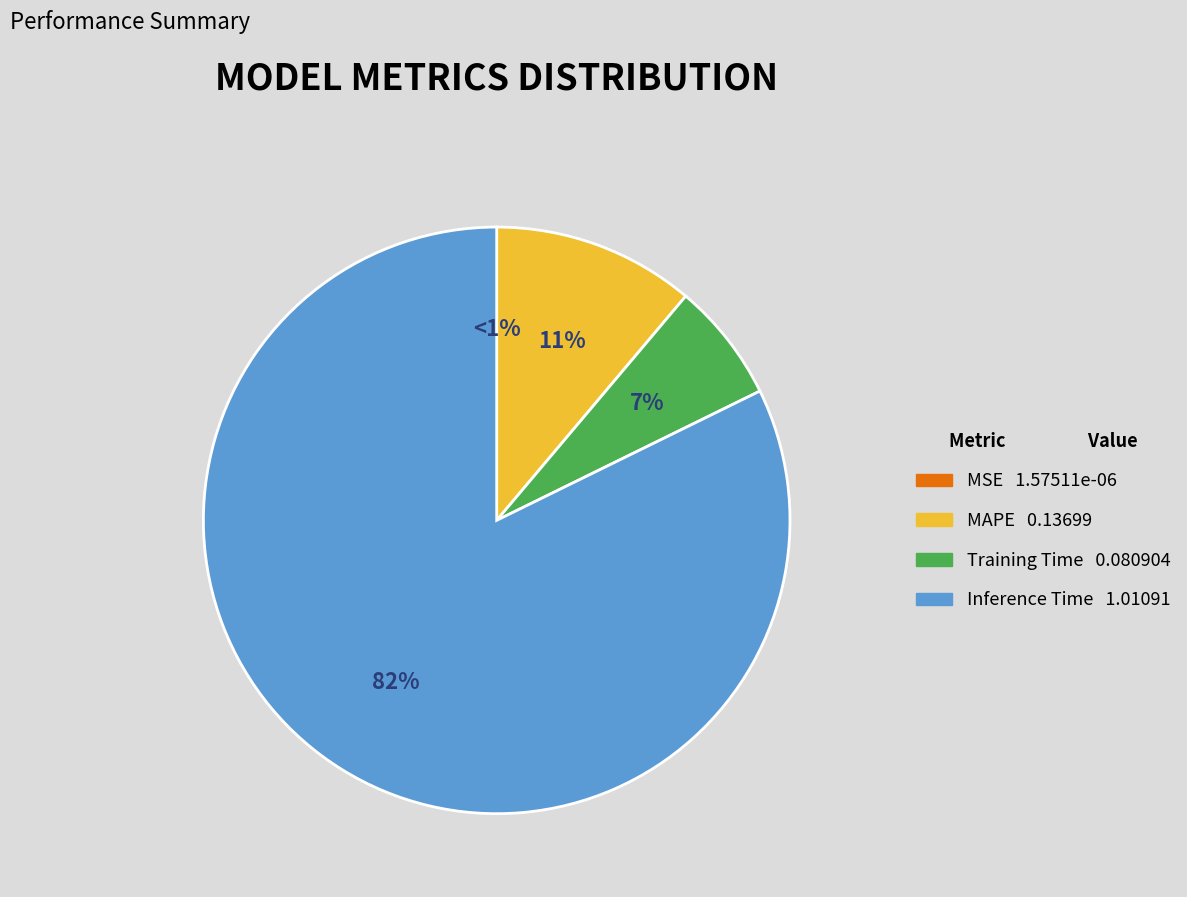

Count the number of slices in the pie.

4